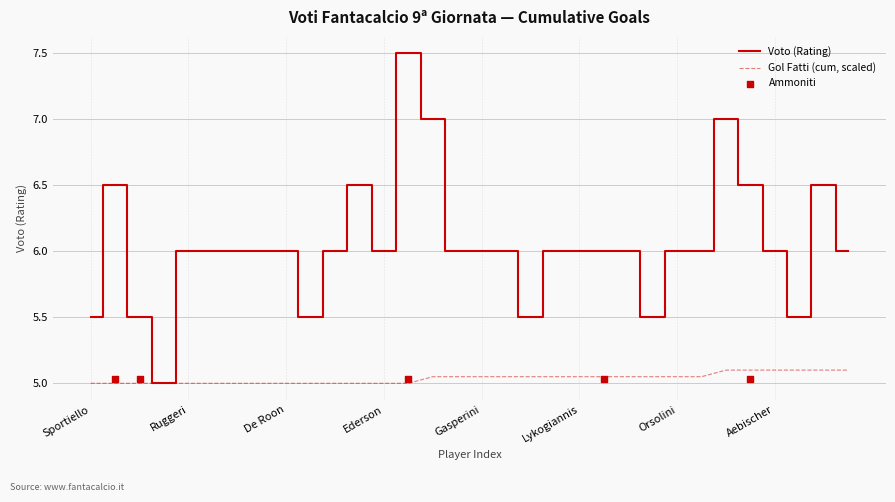

At which category is the sum across all series the highest?

Muriel